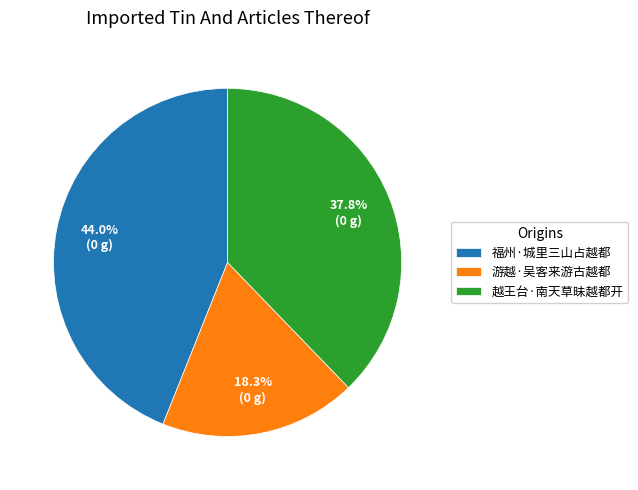

Is there any slice that represents more than half of the pie?

No